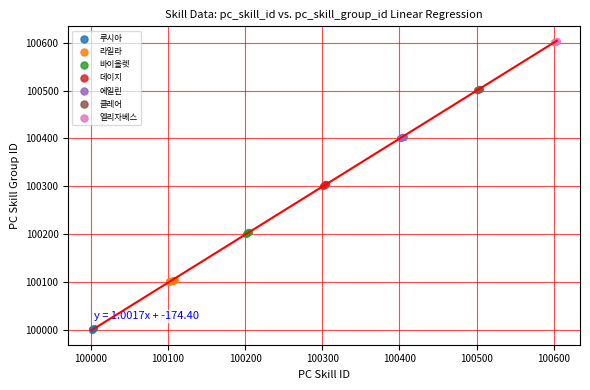

Which series contains the highest Y value?

엘리자베스